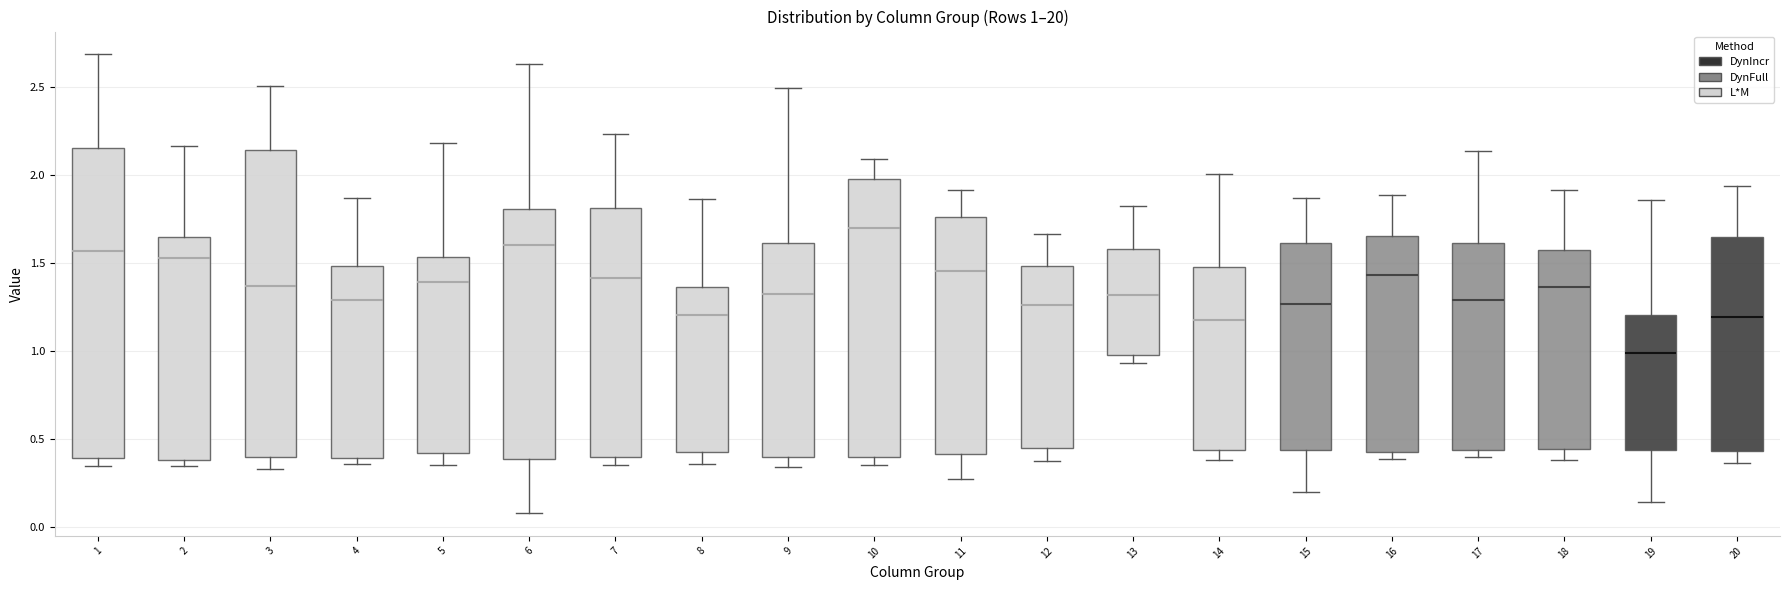

Which box has the lowest median line?

19